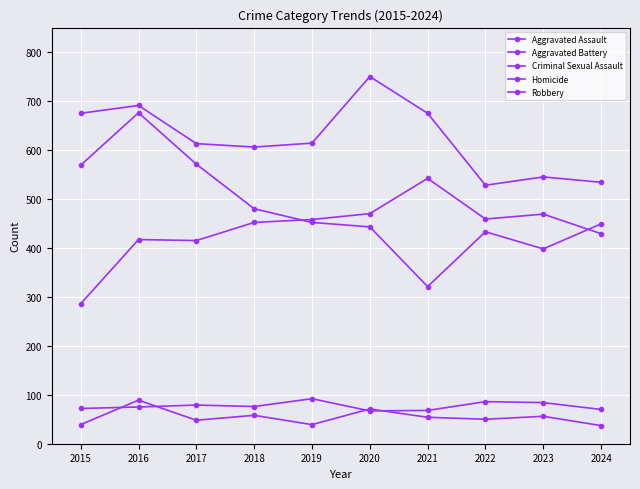

Reading right to left, what are all the values shown in this chart?

Aggravated Assault: 429	469	459	542	470	458	452	415	417	286
Aggravated Battery: 534	545	528	675	750	614	606	613	691	675
Criminal Sexual Assault: 70	84	86	68	67	92	76	79	75	72
Homicide: 37	56	50	54	71	39	58	48	89	39
Robbery: 449	398	433	321	443	452	480	571	676	569